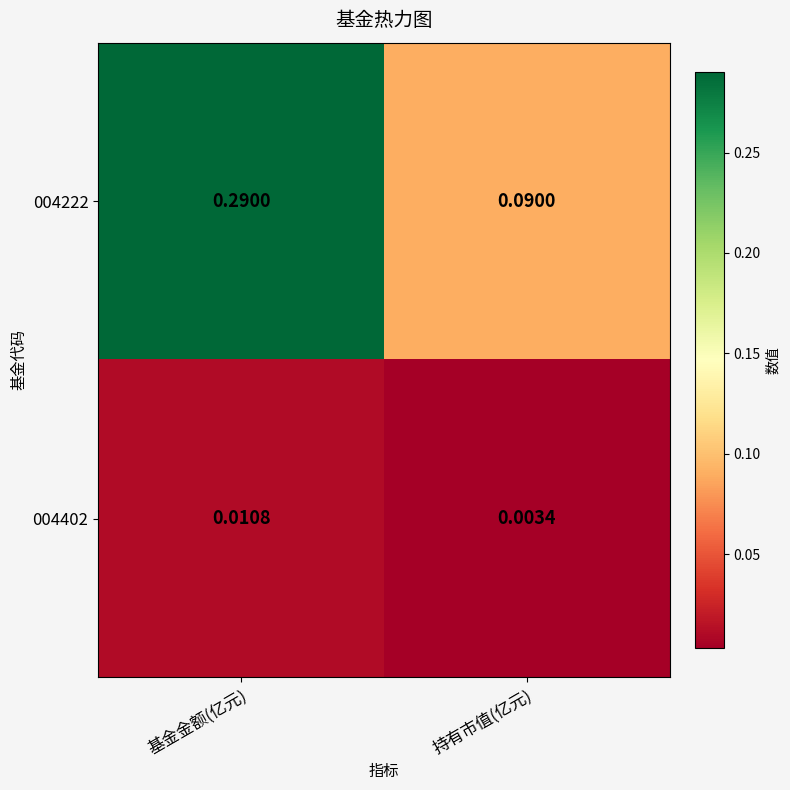

At which label is 004402 closest to 0?

持有市值(亿元)